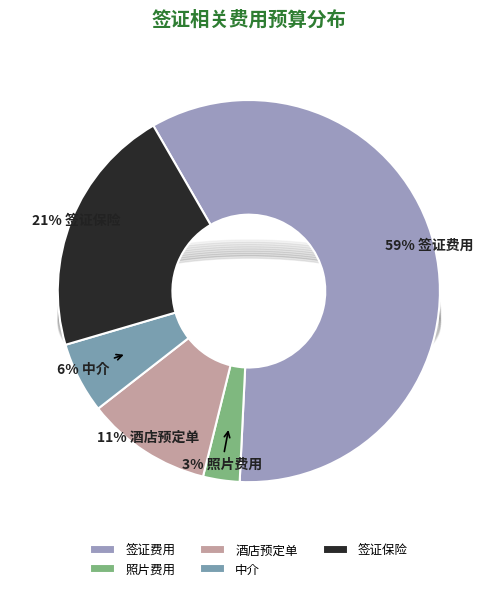

What is the ratio of the value at 酒店预定单 to the value at 签证保险?

0.5